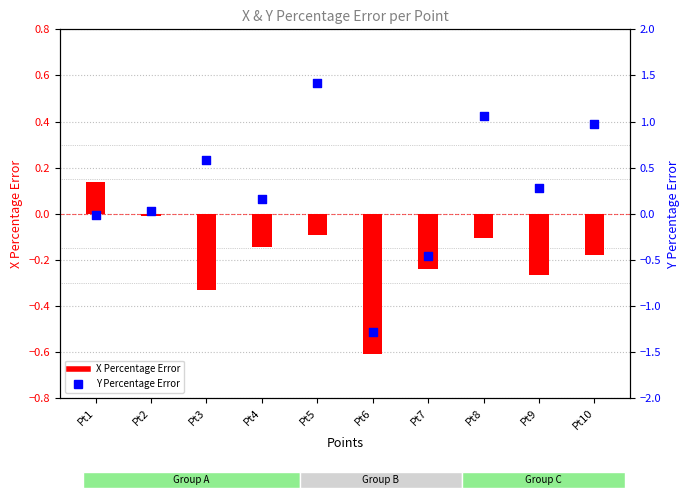

Which series reaches the minimum Y coordinate?

Y Percentage Error